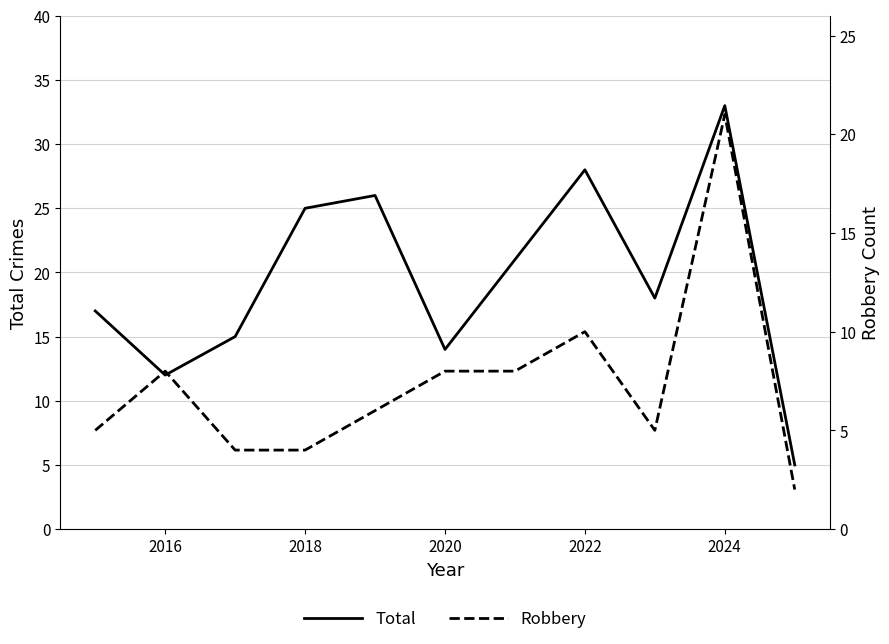

What are all the series names shown in the legend?

Total, Robbery